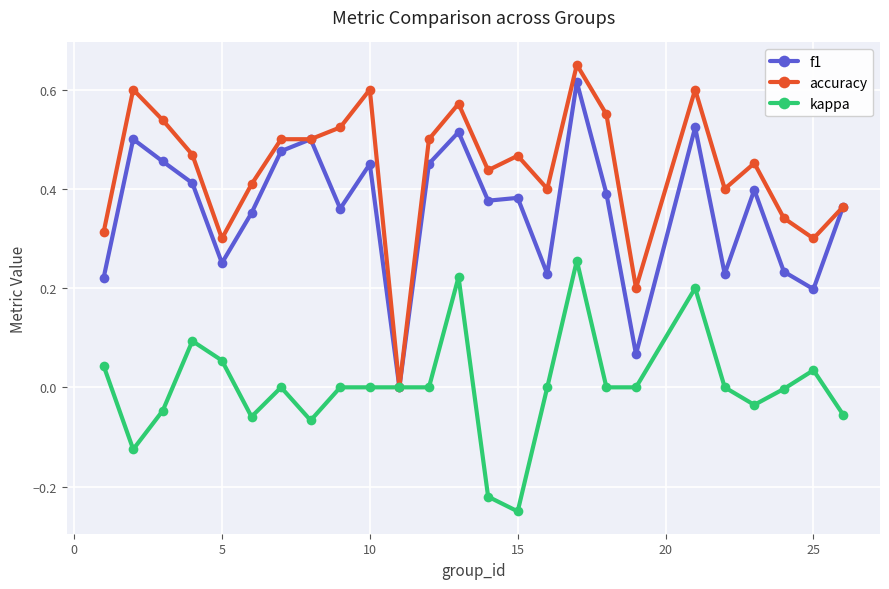

Which series has the largest range (max minus min)?

accuracy